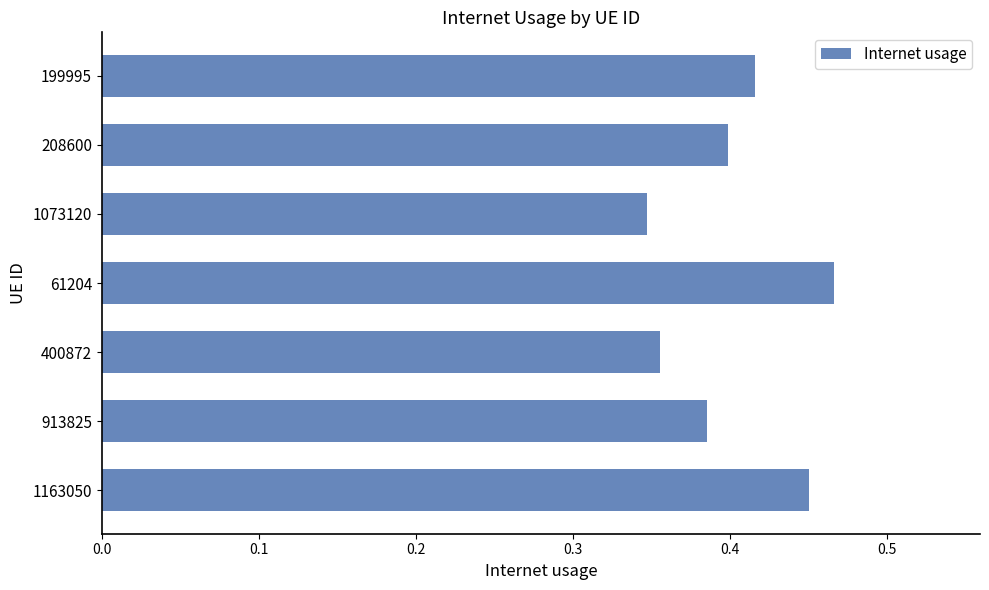

Count the values in the range 0 to 1.

7